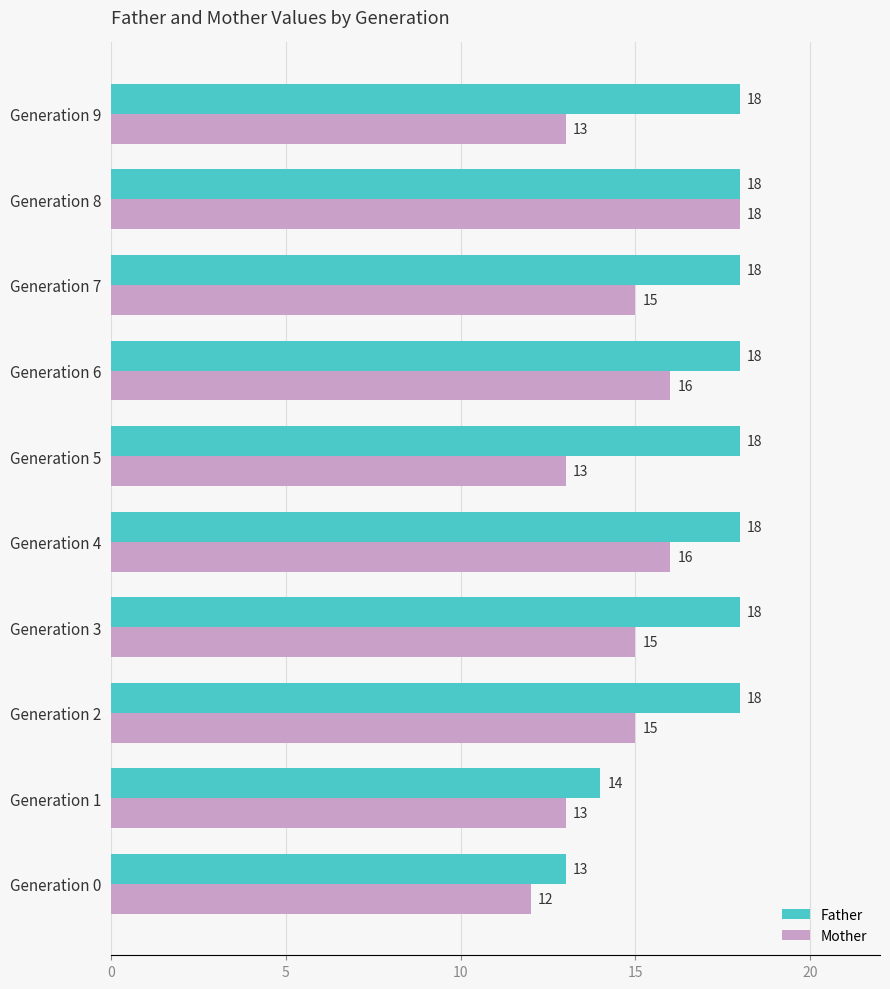

At which category is the sum across all series the highest?

Generation 8